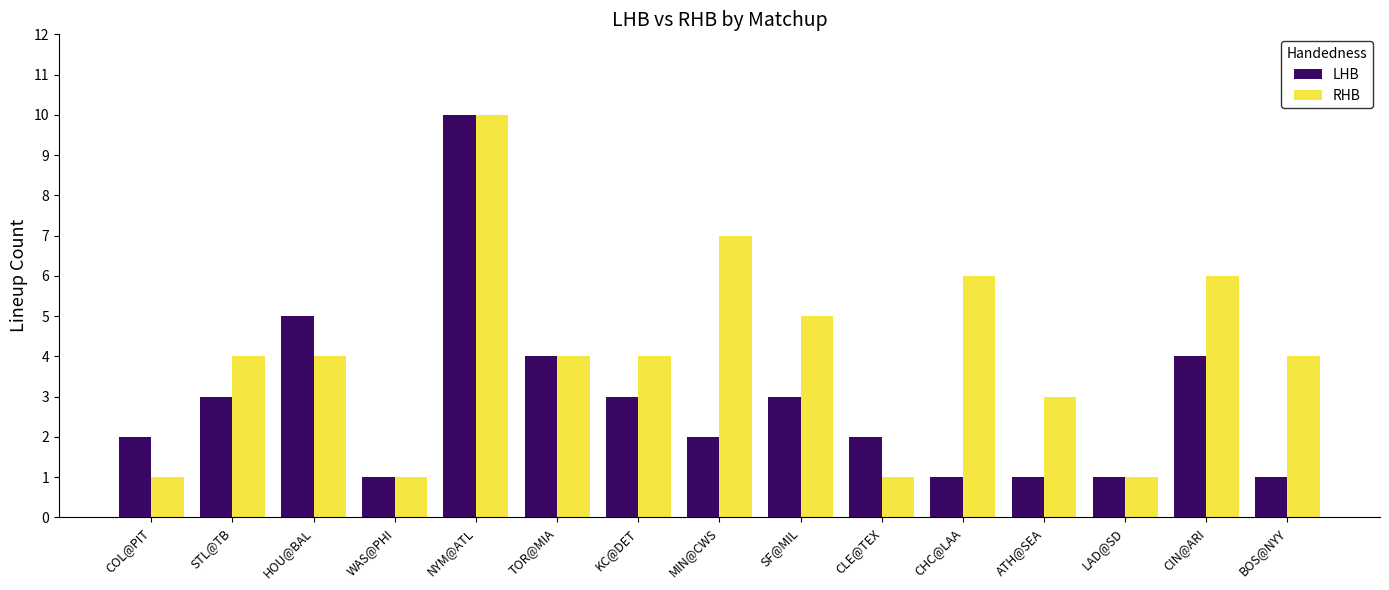

True or false: LHB has a value of 4 at CIN@ARI.

True